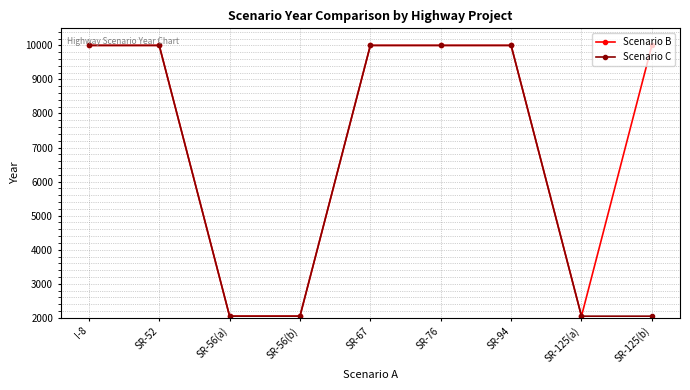

How many lines are shown in the chart?

2